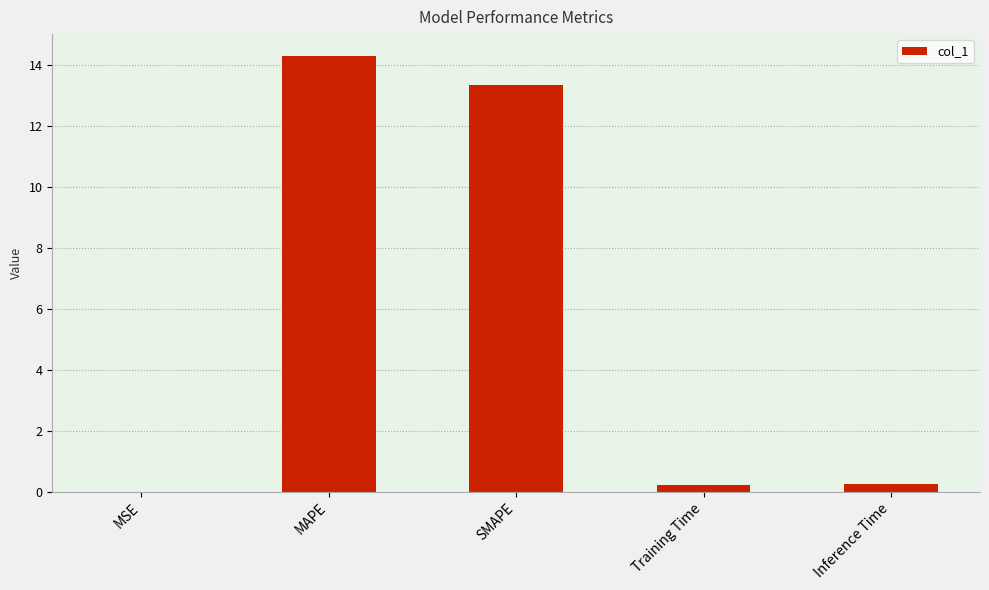

Is it true that the value at MAPE is 21.4?

False